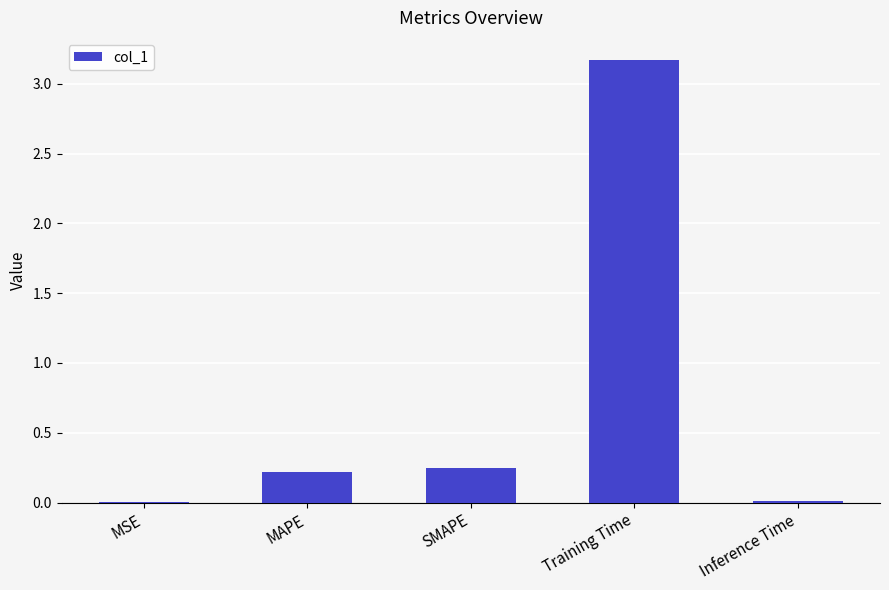

What is the greatest value displayed?

3.2